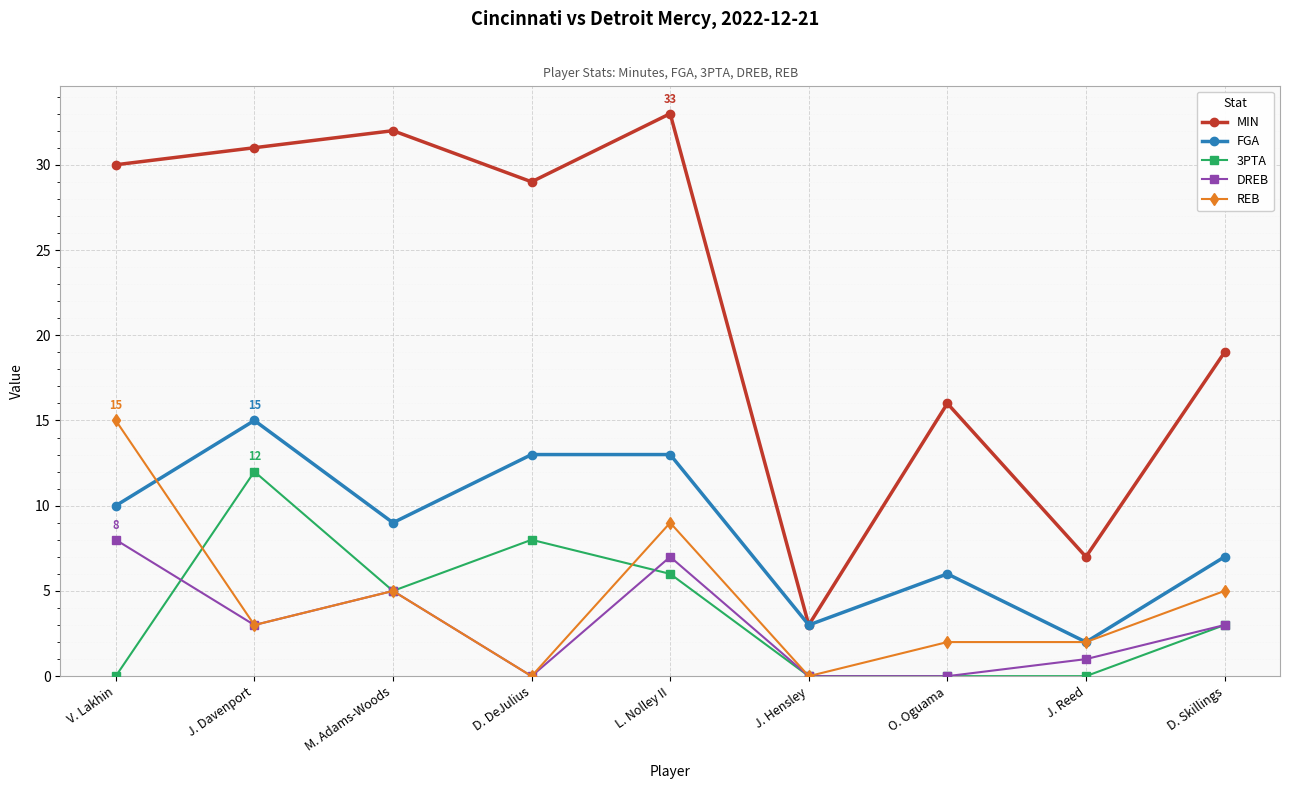

Where does the 3PTA series first go above 3?

J. Davenport